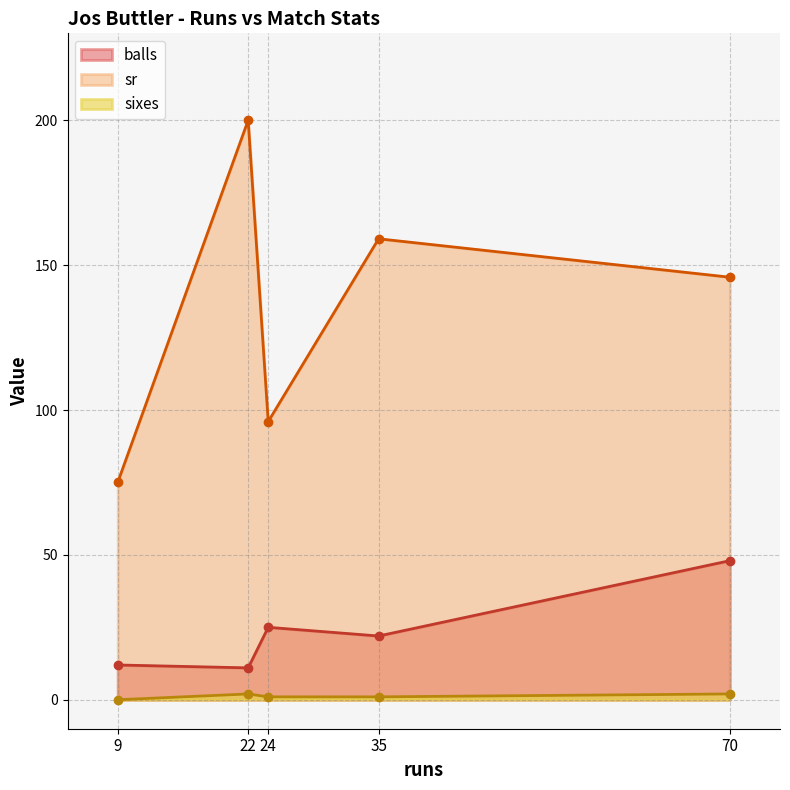

The value of sr at 24 is 125.0. True or false?

False